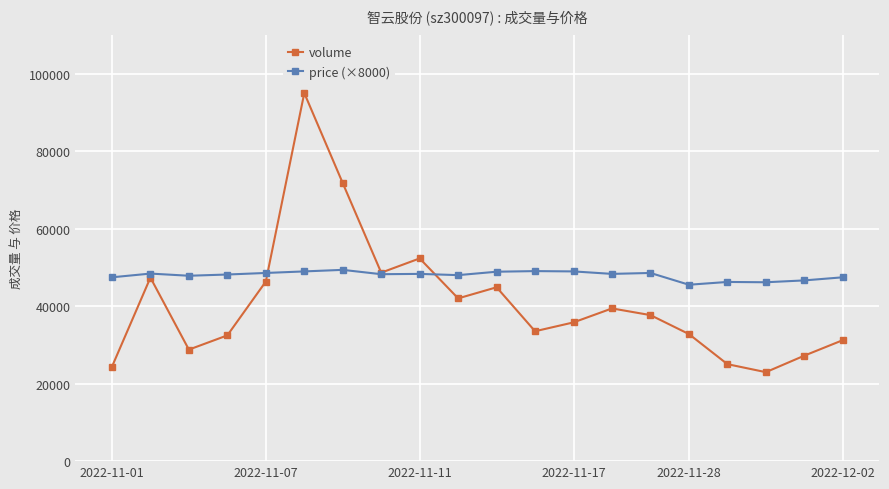

What is the maximum value for volume?

94988